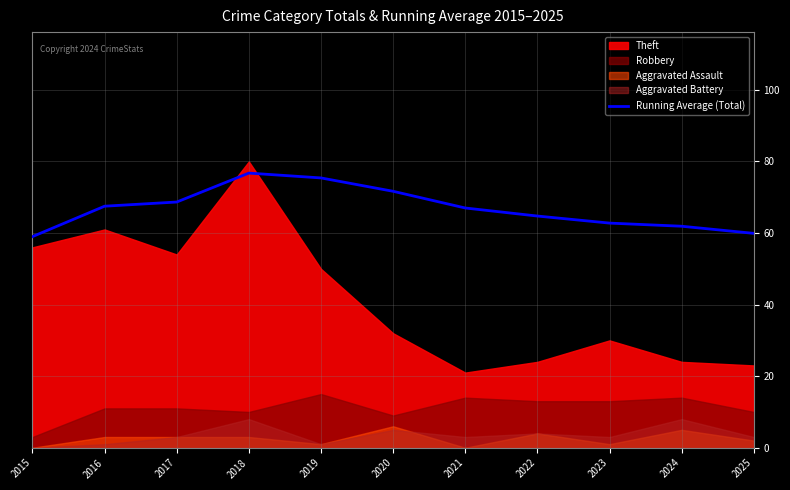

How many data points are less than 67?

5